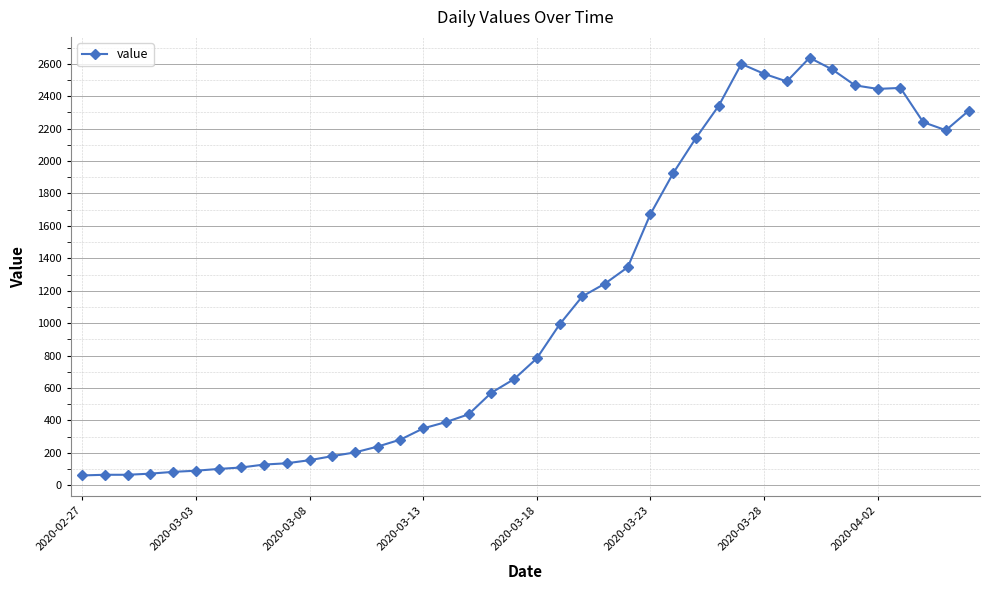

What is the value of the 10th point from the left?

136